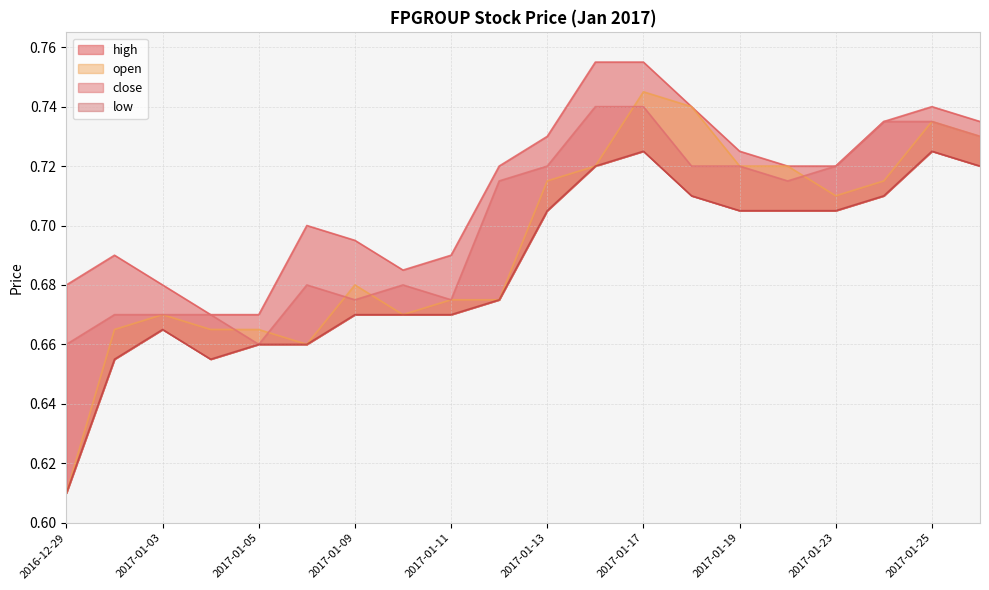

What is the label of the 7th point from the right?

2017-01-18